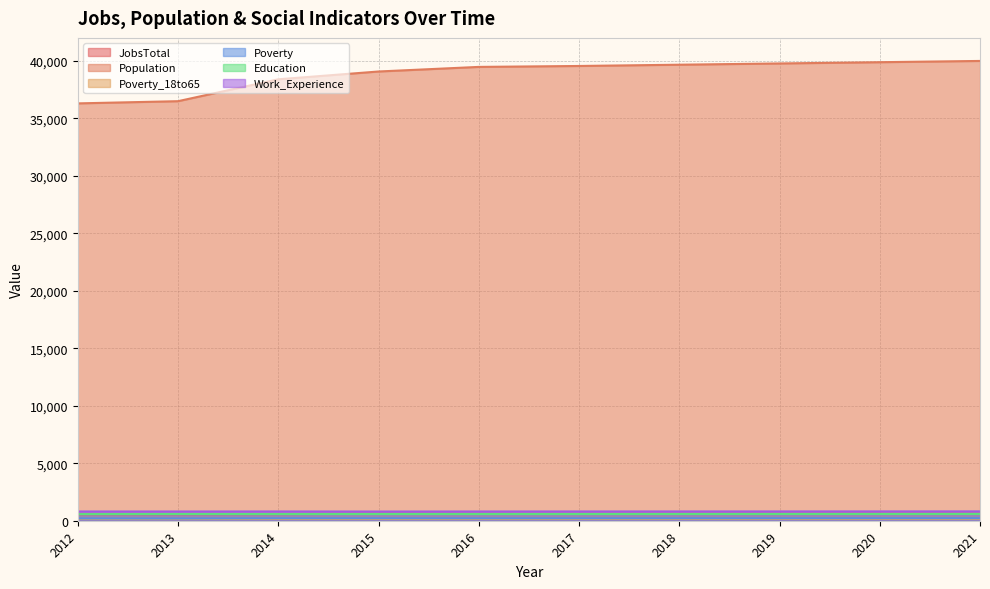

What is the sum of the Poverty values at 2018 and 2015?

432